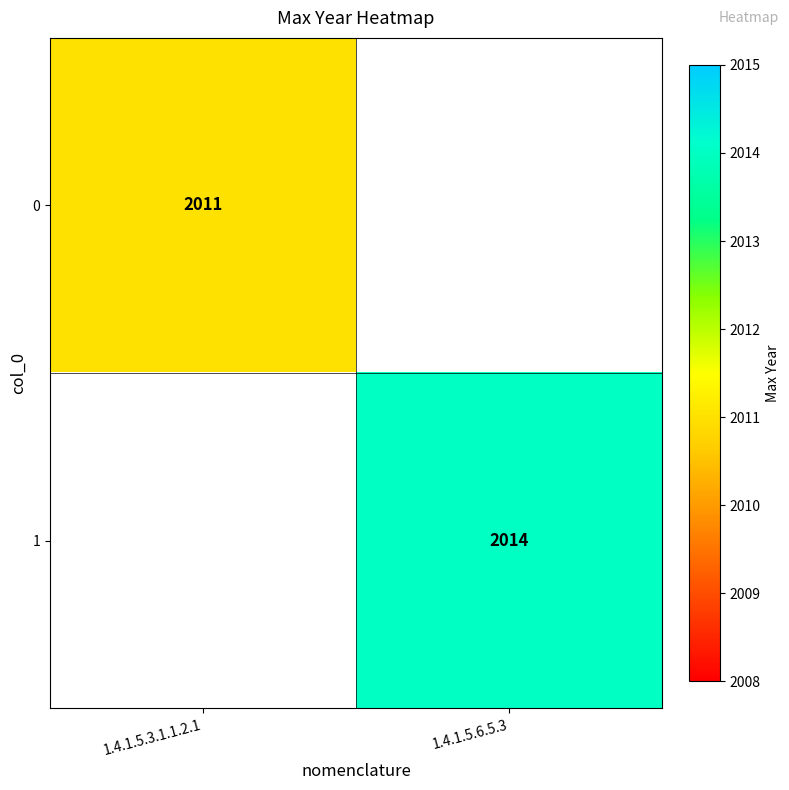

Is the value of 1 at 1.4.1.5.6.5.3 greater than the value of 0 at 1.4.1.5.3.1.1.2.1?

Yes